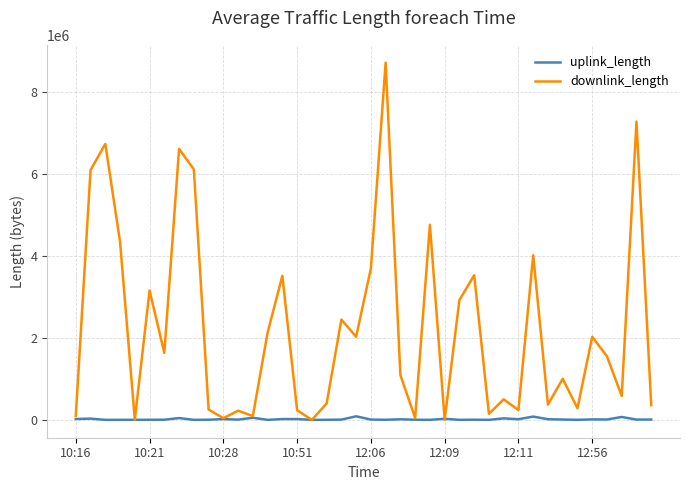

List the series in order of their peak value, highest first.

downlink_length, uplink_length